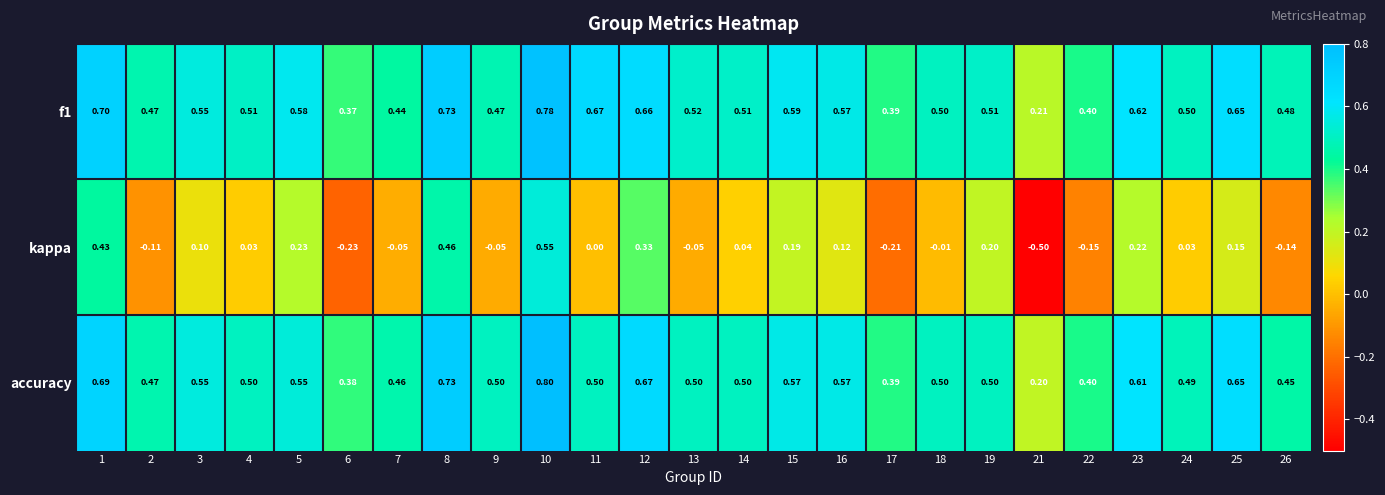

Which series has the widest spread of values?

kappa